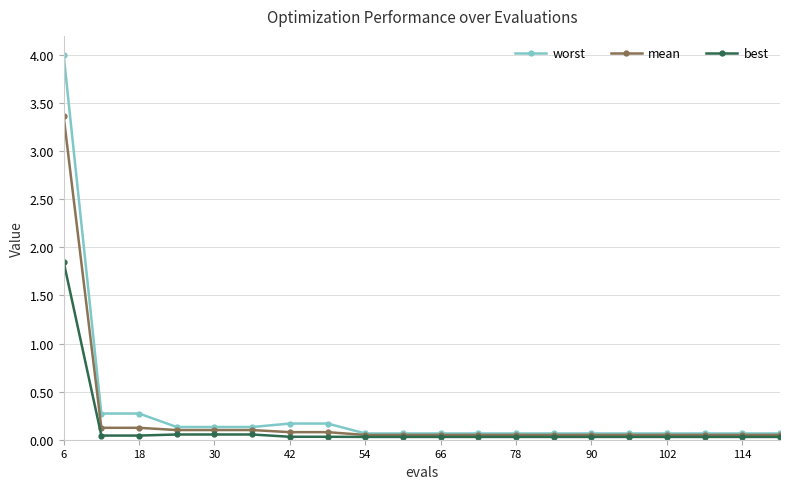

What is the maximum value for worst?

4.0